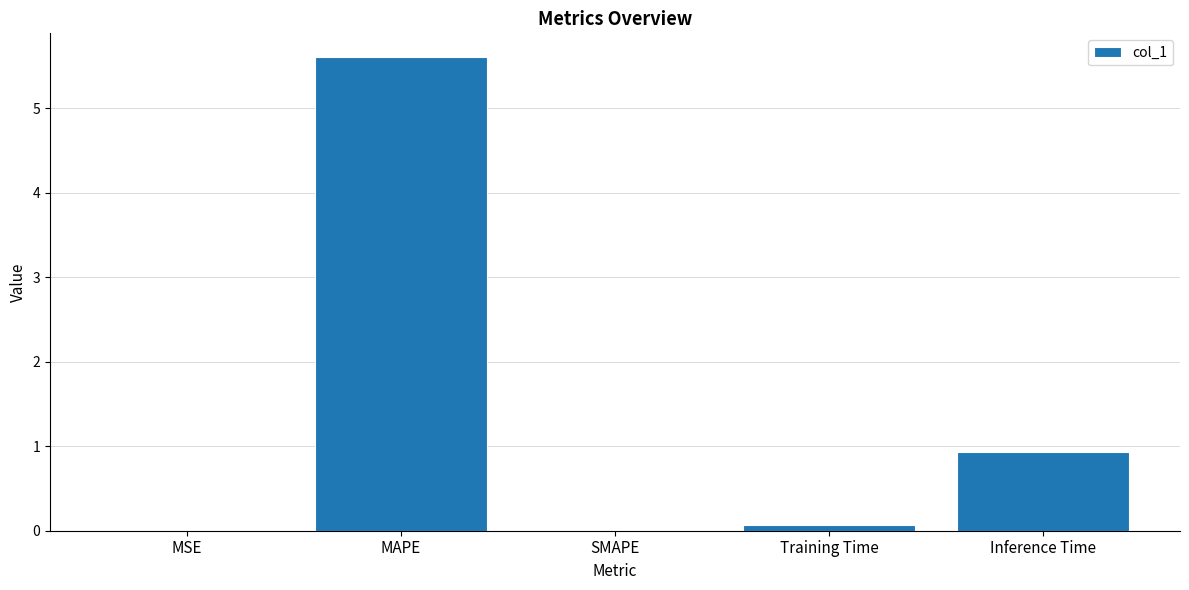

What is the difference between the values at SMAPE and Inference Time?

0.9